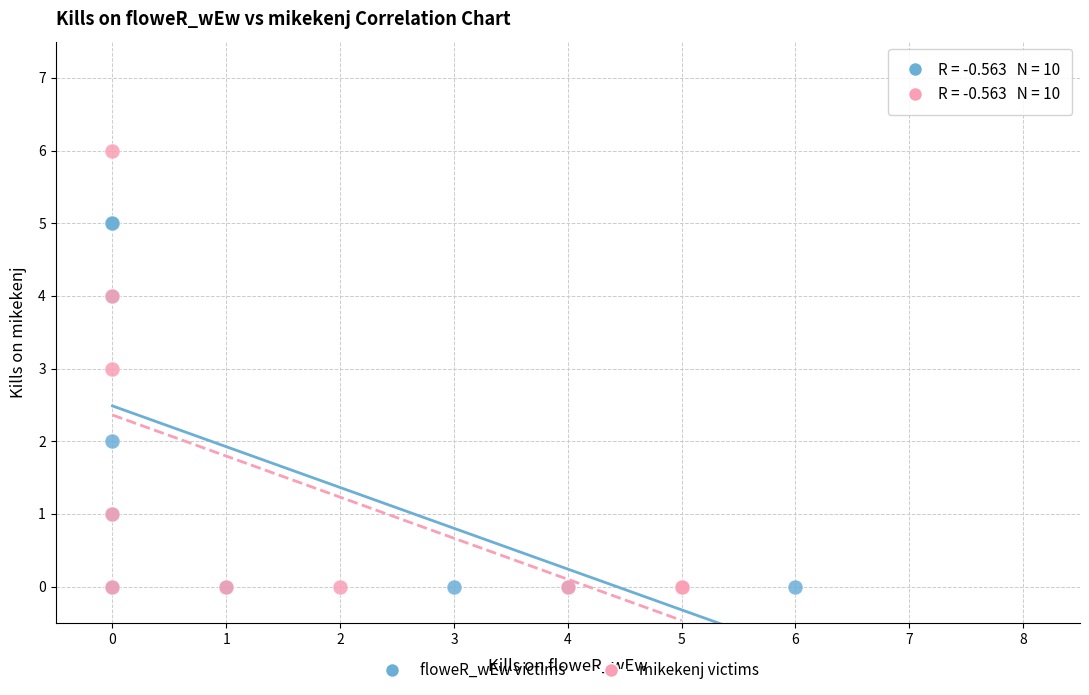

Which series has the widest spread of Y values?

mikekenj victims